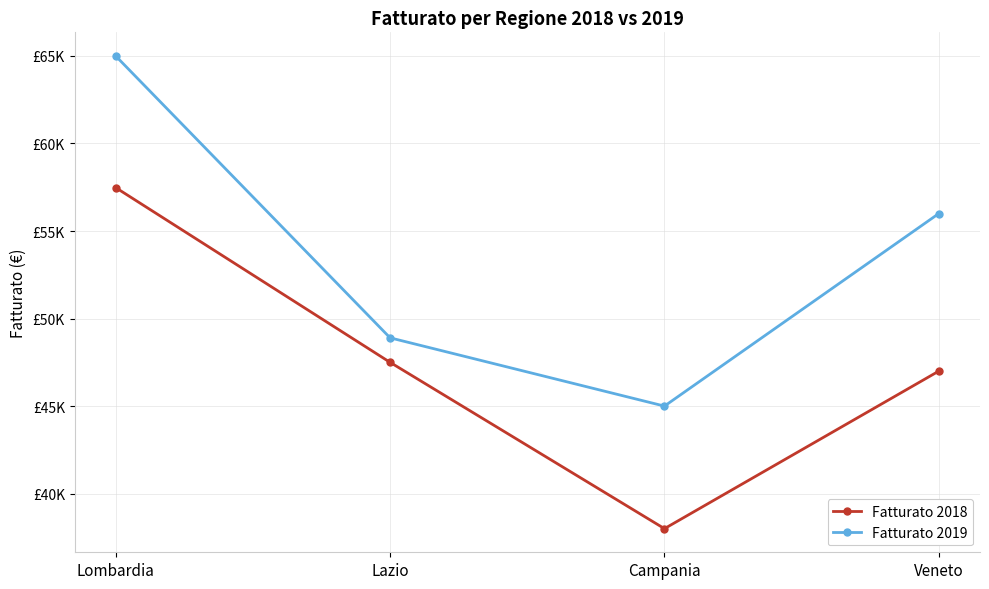

What is the label of the 3rd point from the right?

Lazio